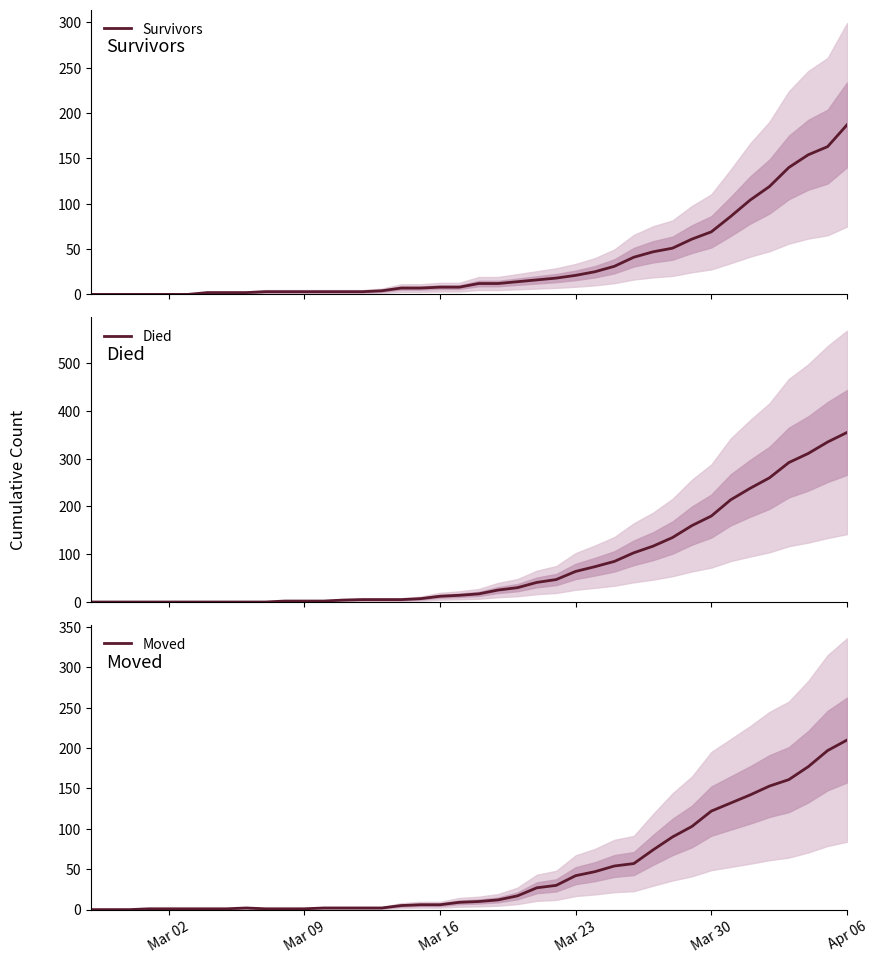

What is the maximum value for Moved?

210